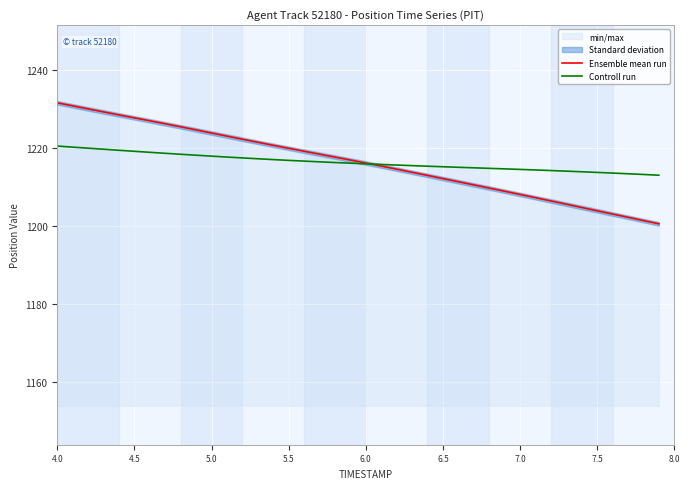

Reading left to right, list all the values displayed in this chart.

Ensemble mean run: 1231.6	1230.8	1230.0	1229.3	1228.5	1227.8	1227.0	1226.2	1225.5	1224.7	1223.9	1223.1	1222.3	1221.5	1220.7	1220.0	1219.2	1218.4	1217.7	1216.9	1216.2	1215.4	1214.6	1213.8	1213.0	1212.2	1211.4	1210.6	1209.8	1208.9	1208.1	1207.3	1206.5	1205.6	1204.8	1203.9	1203.1	1202.3	1201.4	1200.6
Controll run: 1220.5	1220.2	1220.0	1219.7	1219.4	1219.2	1218.9	1218.7	1218.4	1218.2	1217.9	1217.7	1217.5	1217.3	1217.1	1216.9	1216.7	1216.5	1216.3	1216.1	1216.0	1215.8	1215.7	1215.5	1215.4	1215.2	1215.1	1214.9	1214.8	1214.7	1214.5	1214.4	1214.2	1214.1	1213.9	1213.8	1213.6	1213.4	1213.2	1213.0